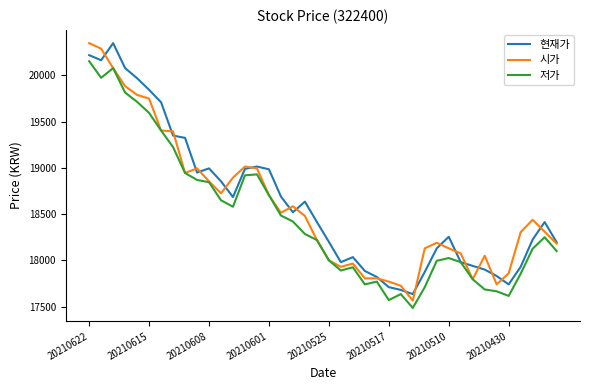

What is the lowest value of the 저가 series?

17485